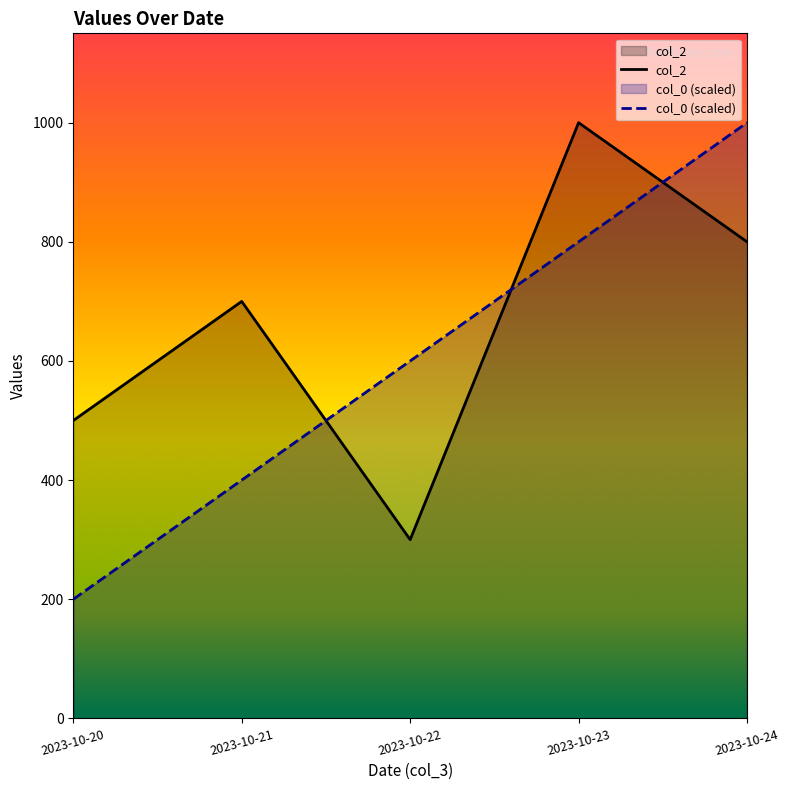

At how many categories does at least one series exceed 906?

2